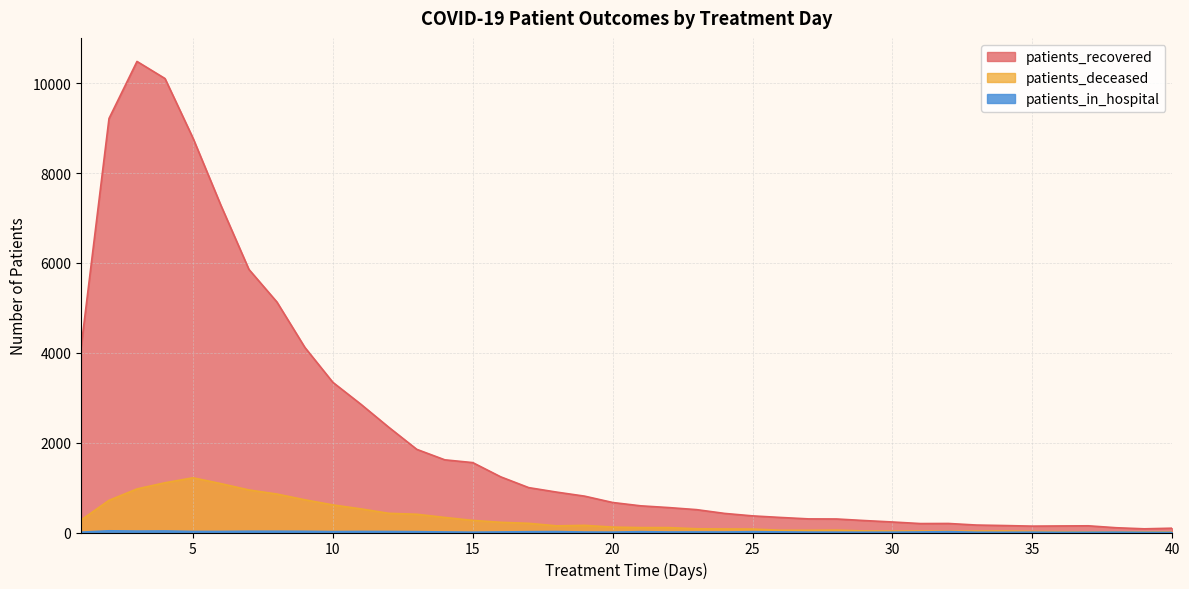

Between 22 and 8, which is larger?

8